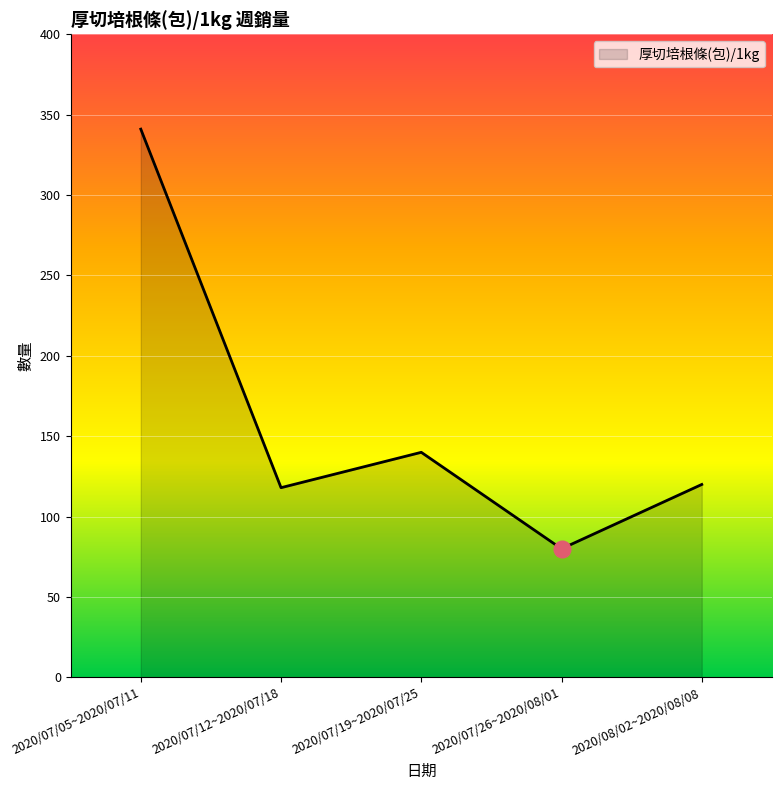

True or false: the data shows 120 at 2020/08/02~2020/08/08.

True